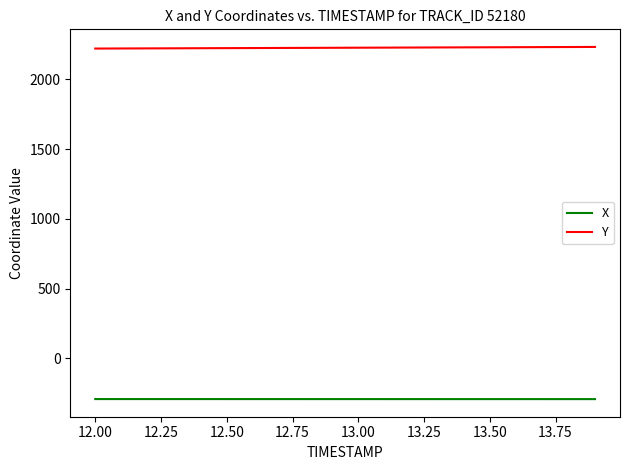

What is the minimum value for Y?

2220.3